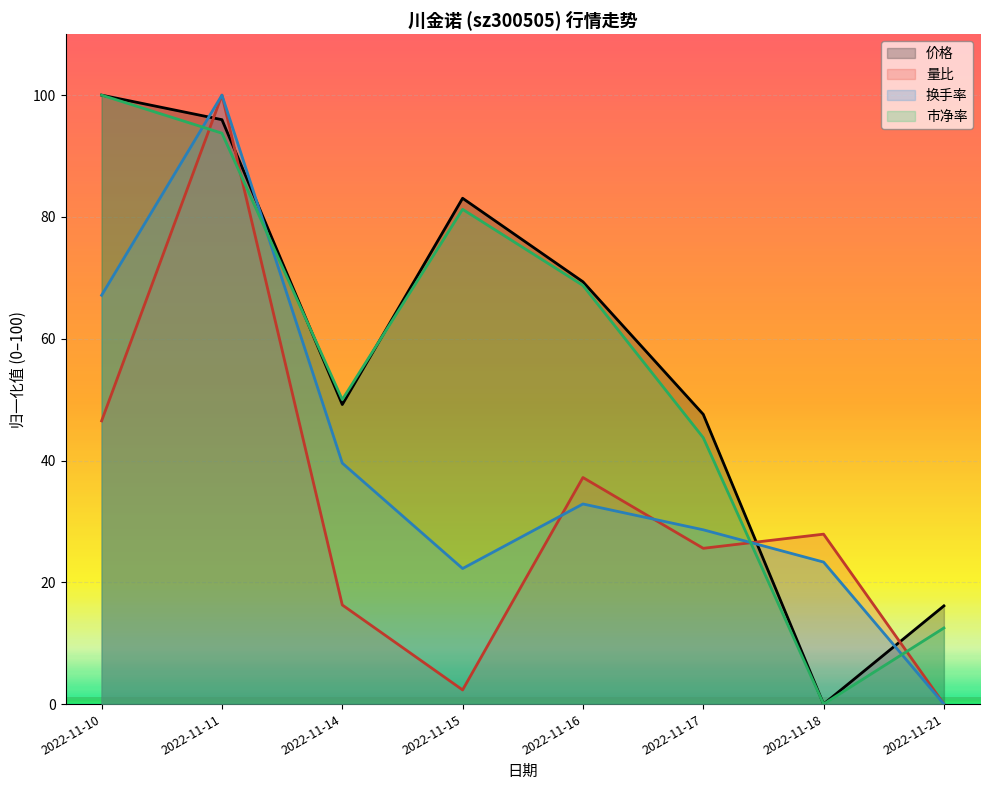

What is the value of the 价格 point at the 5th from the left?

69.4